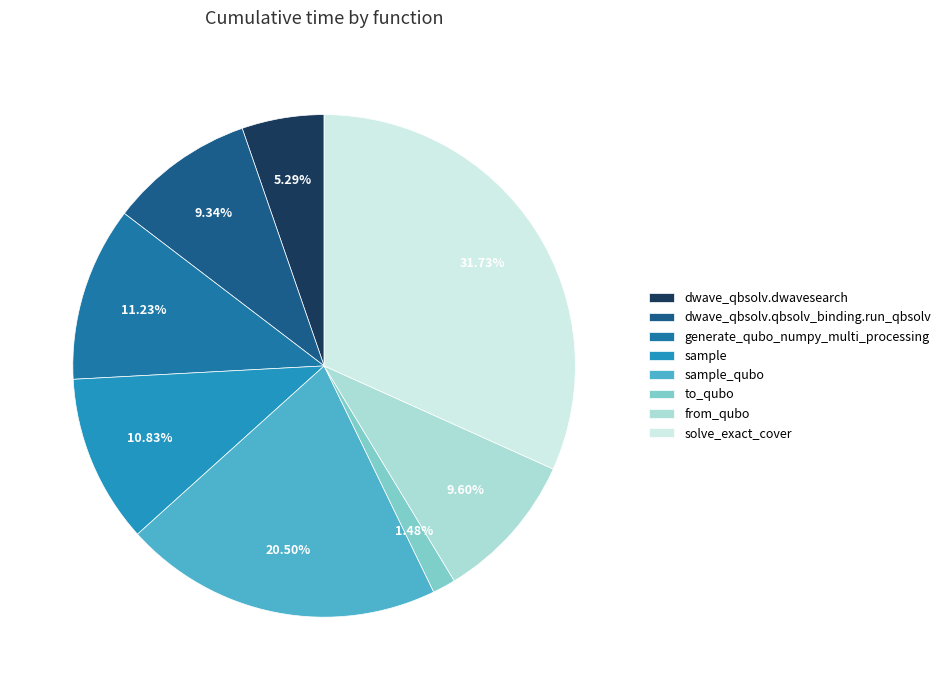

To the nearest percent, what portion does from_qubo represent?

10%